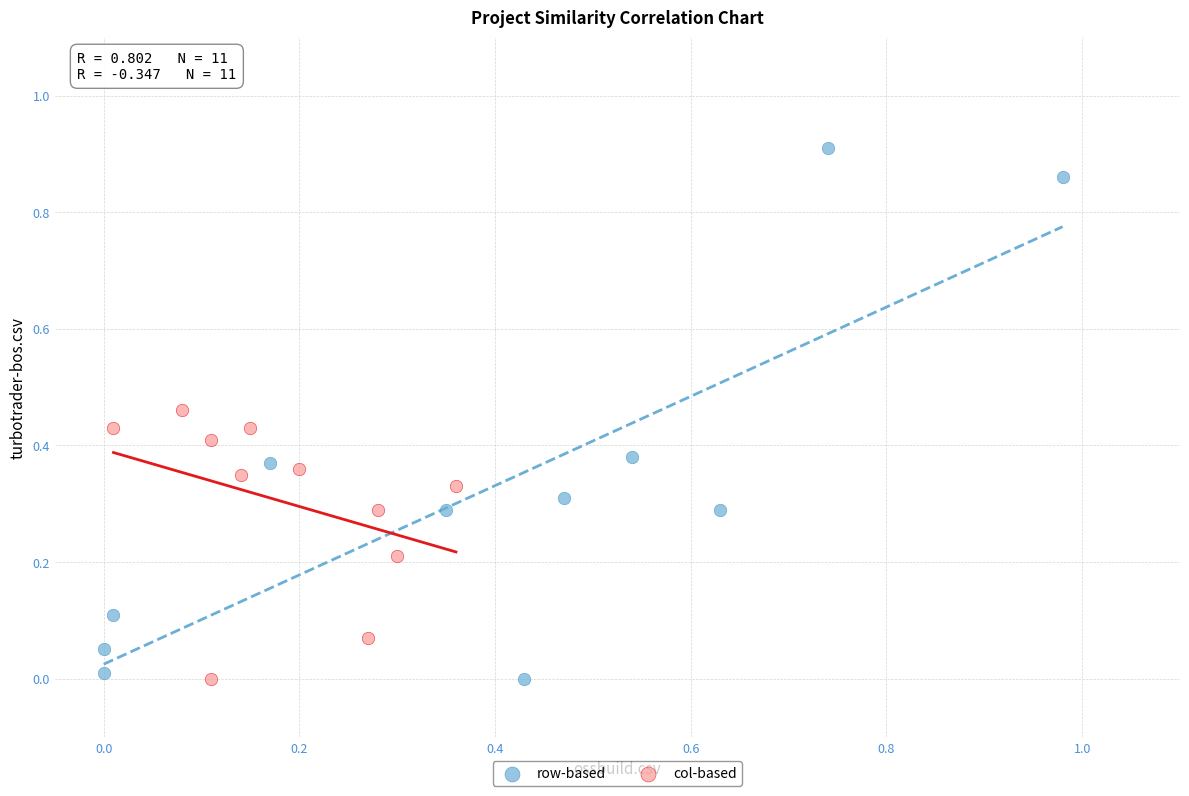

What are all the series names shown in the legend?

row-based, col-based